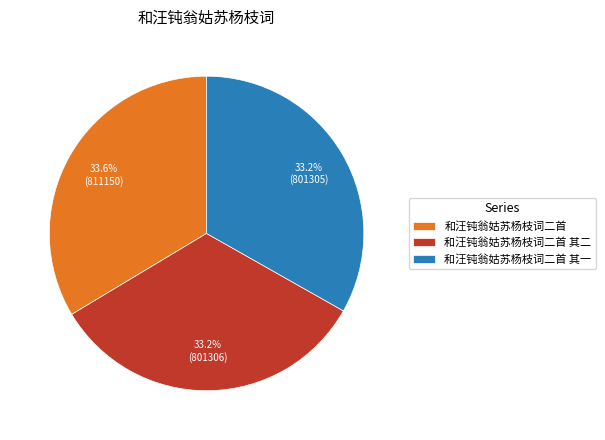

Is the sum of 和汪钝翁姑苏杨枝词二首 其二 and 和汪钝翁姑苏杨枝词二首 其一 greater than half?

Yes